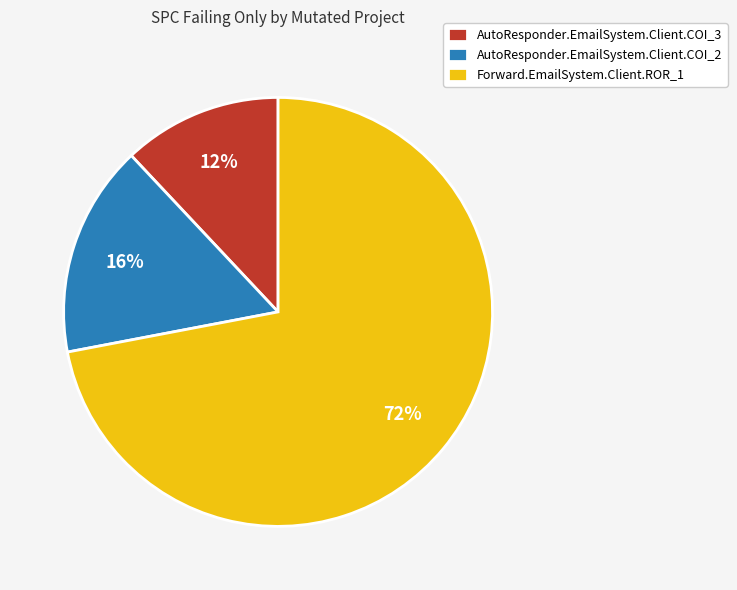

What percentage is the AutoResponder.EmailSystem.Client.COI_3 slice, to the nearest percent?

12%